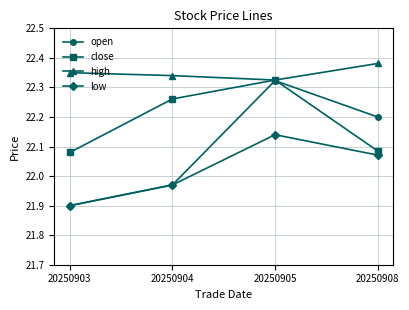

What is the difference between the open values at 20250905 and 20250904?

0.4